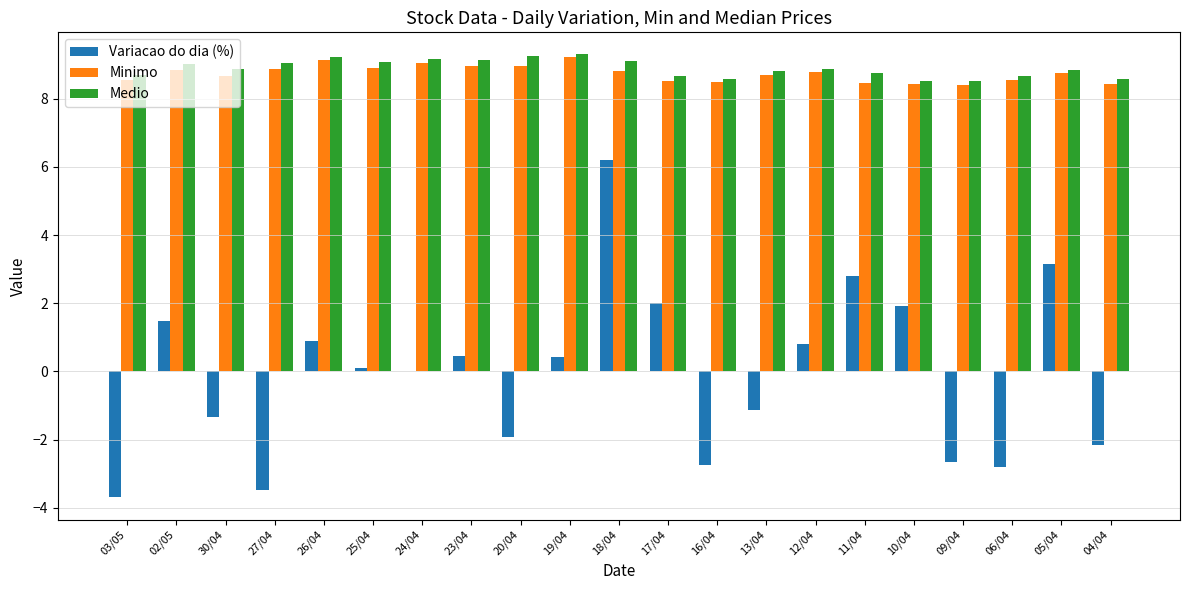

The Minimo series shows 13.6 at 24/04. True or false?

False